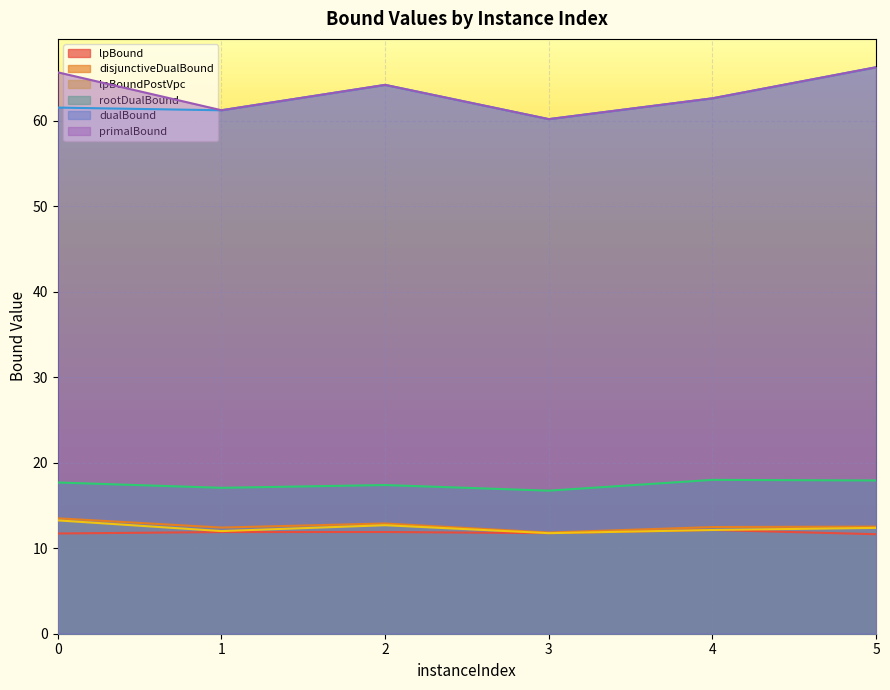

Rank the categories by dualBound value from lowest to highest.

3, 1, 0, 4, 2, 5